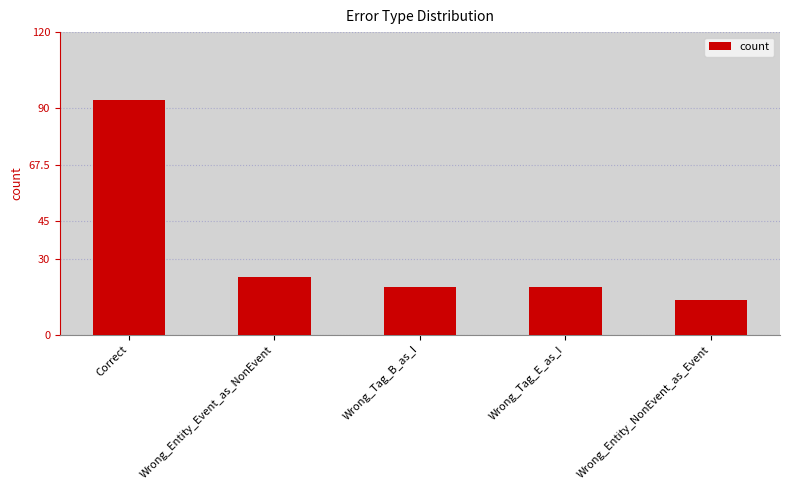

What is the average value?

34